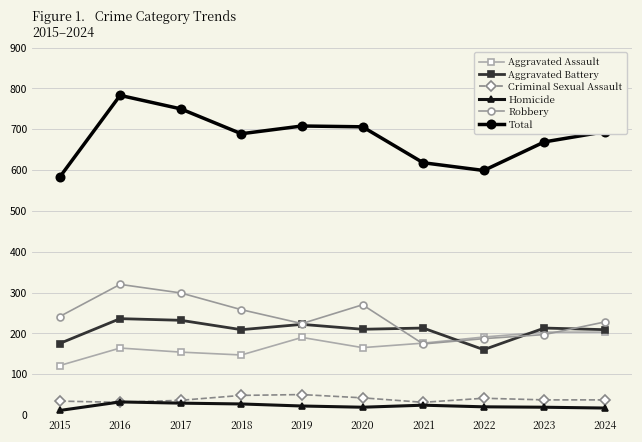

What is the minimum value for Aggravated Assault?

121